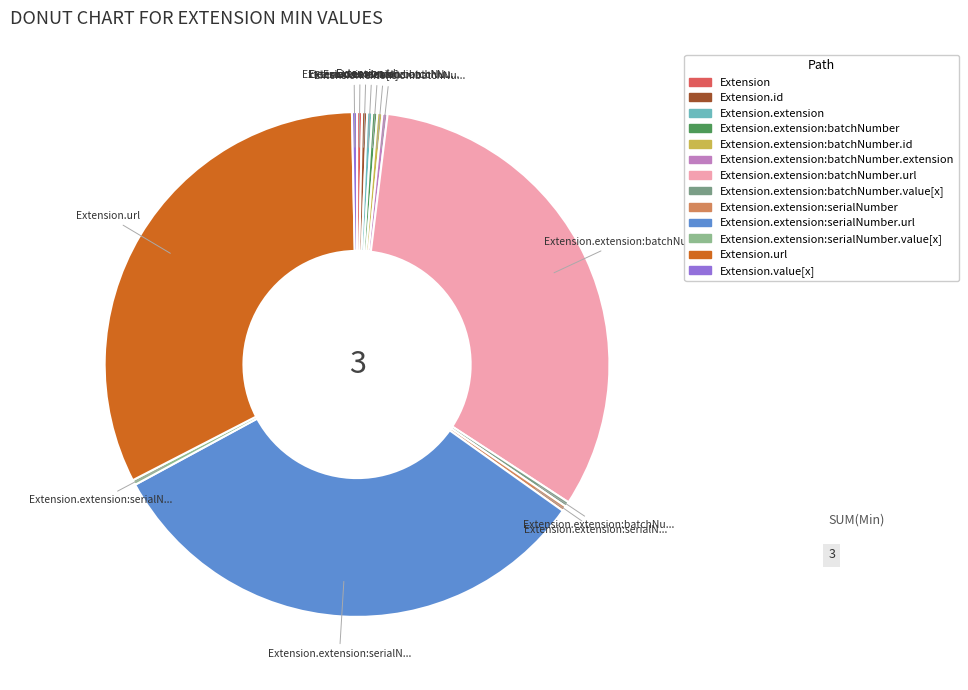

Is there a majority slice in this chart?

No